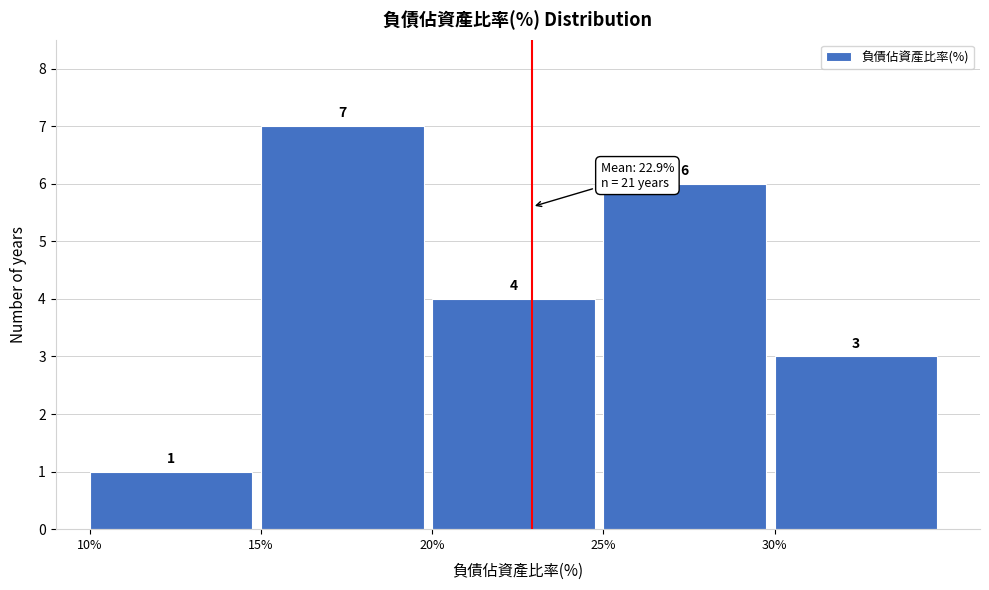

What is the height of the bar covering 15 to 20 on the x-axis?

7